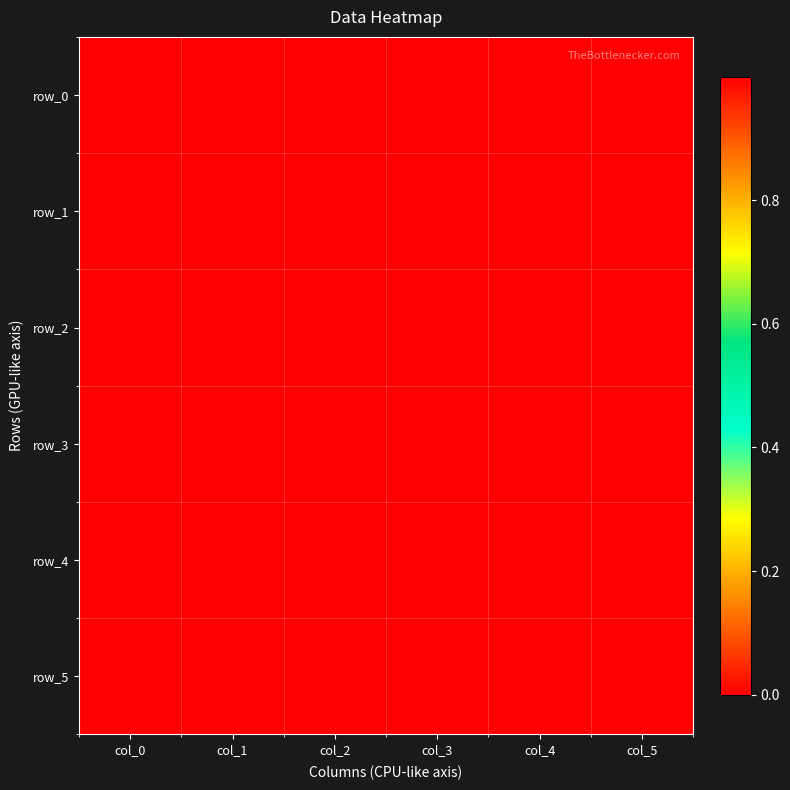

Reading left to right, transcribe all the data shown in this chart.

row_0: col_0=1.0	col_1=0.0	col_2=0.0	col_3=-0.0	col_4=0.0	col_5=0.0
row_1: col_0=1.0	col_1=0.0	col_2=-0.0	col_3=-0.0	col_4=-0.0	col_5=0.0
row_2: col_0=1.0	col_1=0.0	col_2=0.0	col_3=0.0	col_4=-0.0	col_5=0.0
row_3: col_0=1.0	col_1=0.0	col_2=0.0	col_3=-0.0	col_4=0.0	col_5=0.0
row_4: col_0=0.0	col_1=0.0	col_2=0.0	col_3=0.0	col_4=0.0	col_5=0.0
row_5: col_0=1.0	col_1=0.0	col_2=0.0	col_3=0.0	col_4=0.0	col_5=0.0